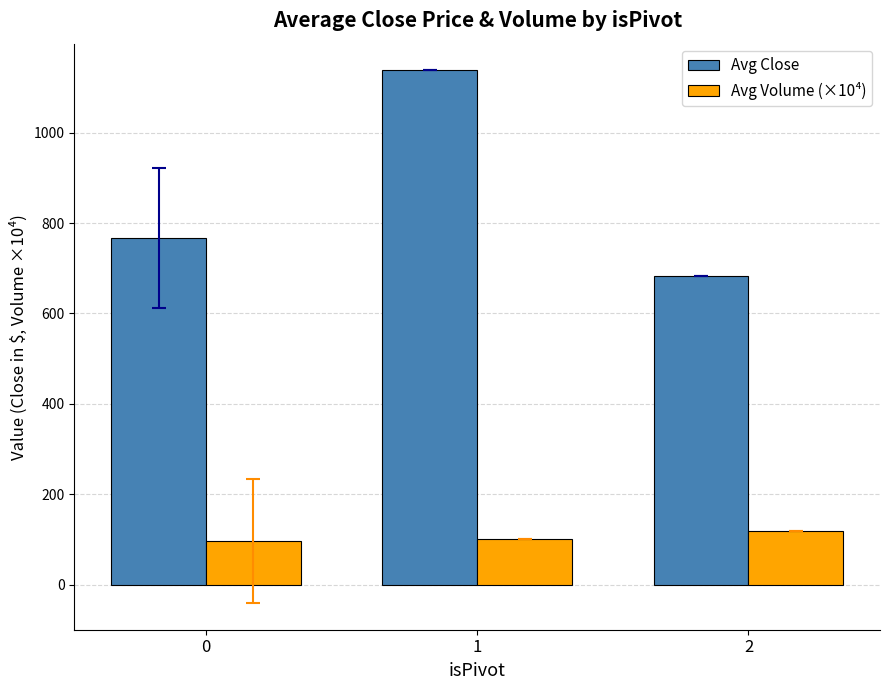

List the series in order of their peak value, lowest first.

Avg Volume (×10⁴), Avg Close